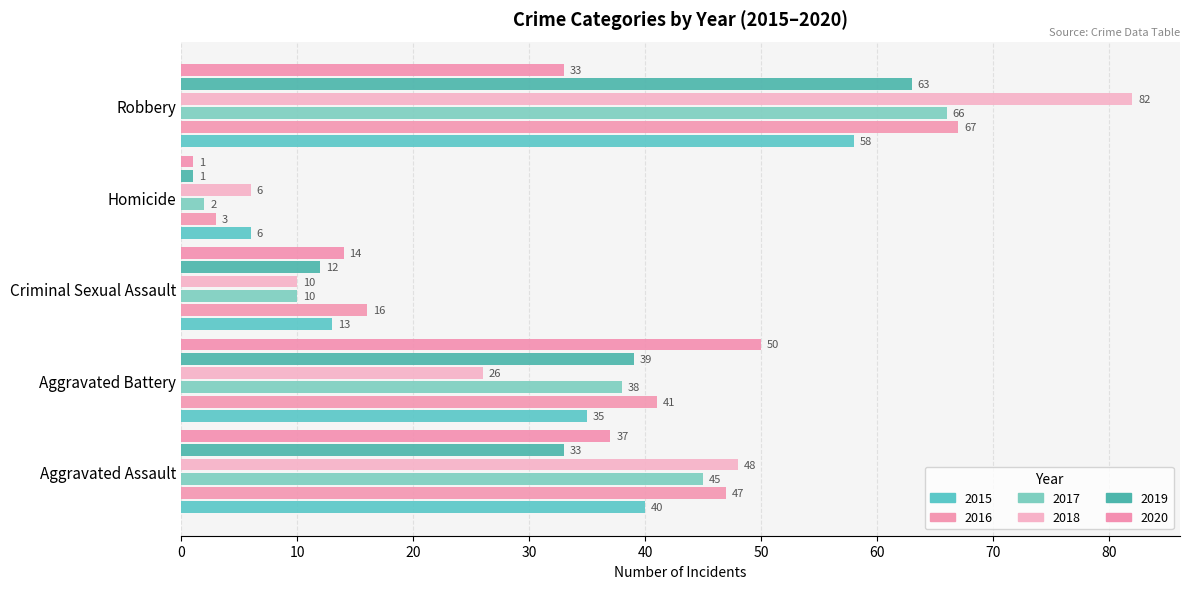

Which has a higher value, Robbery or Criminal Sexual Assault?

Robbery